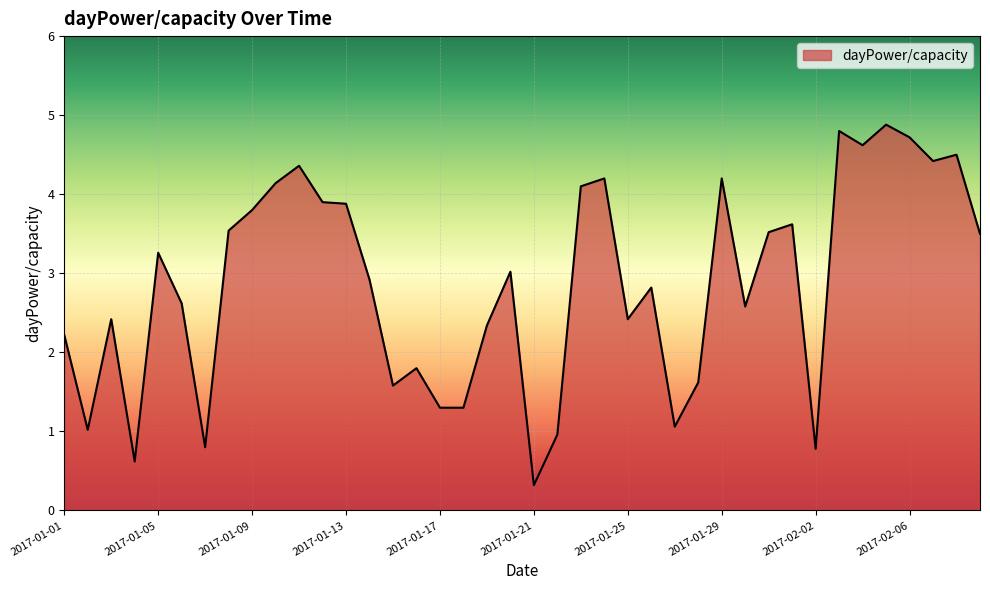

Reading left to right, list all the values displayed in this chart.

2.2	1.0	2.4	0.6	3.3	2.6	0.8	3.5	3.8	4.1	4.4	3.9	3.9	2.9	1.6	1.8	1.3	1.3	2.3	3.0	0.3	1.0	4.1	4.2	2.4	2.8	1.1	1.6	4.2	2.6	3.5	3.6	0.8	4.8	4.6	4.9	4.7	4.4	4.5	3.5